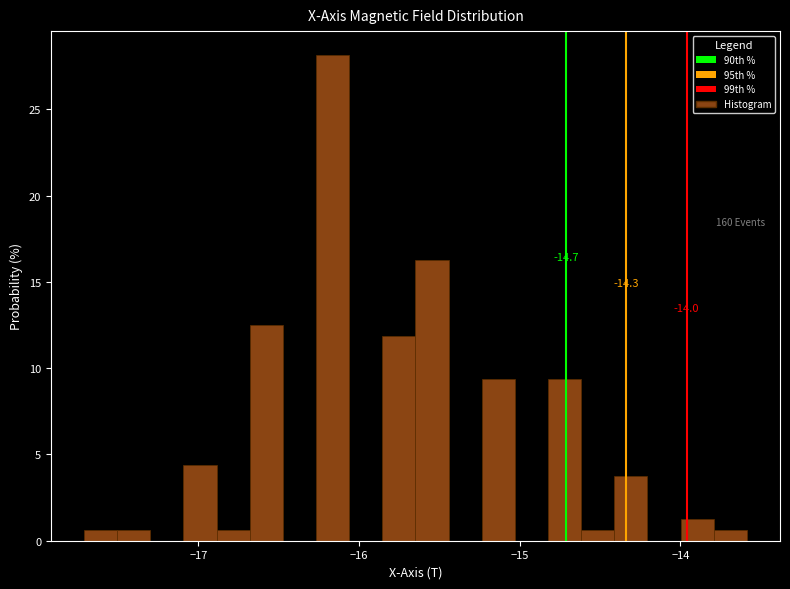

Read against the x-axis, roughly where is the centre of the tallest bar?

-16.2